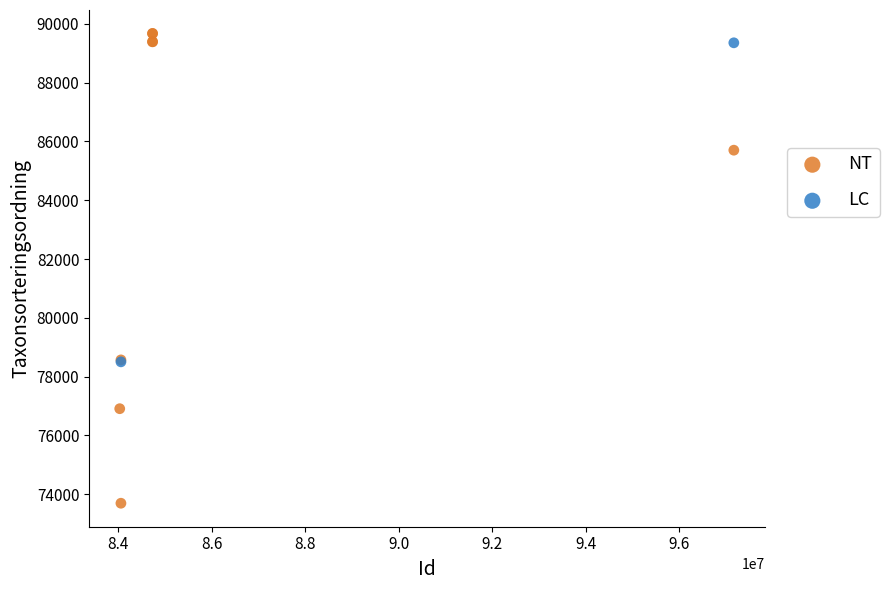

What are all the series names shown in the legend?

NT, LC